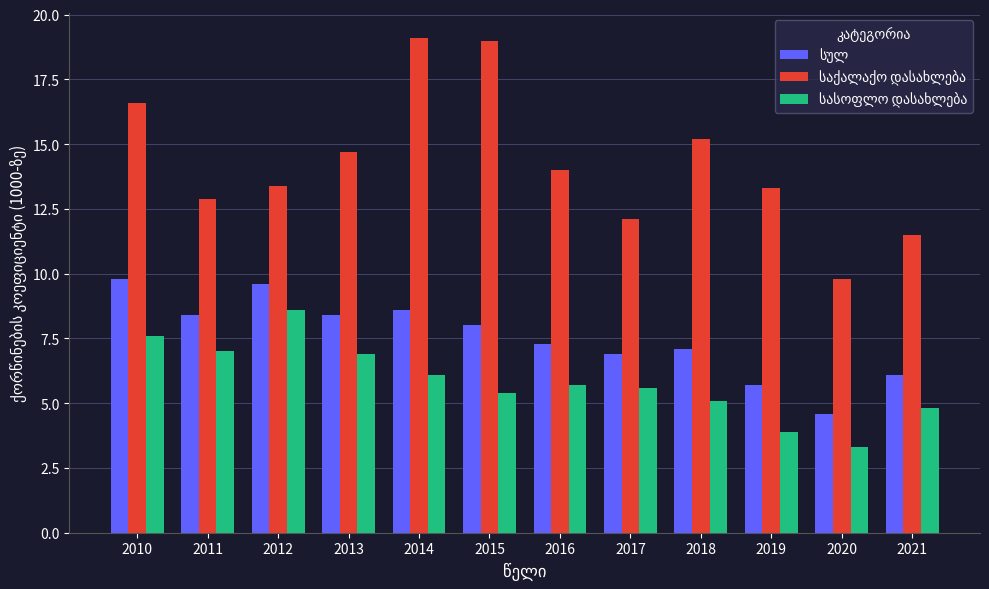

What is the total value across all series at 2021?

22.4